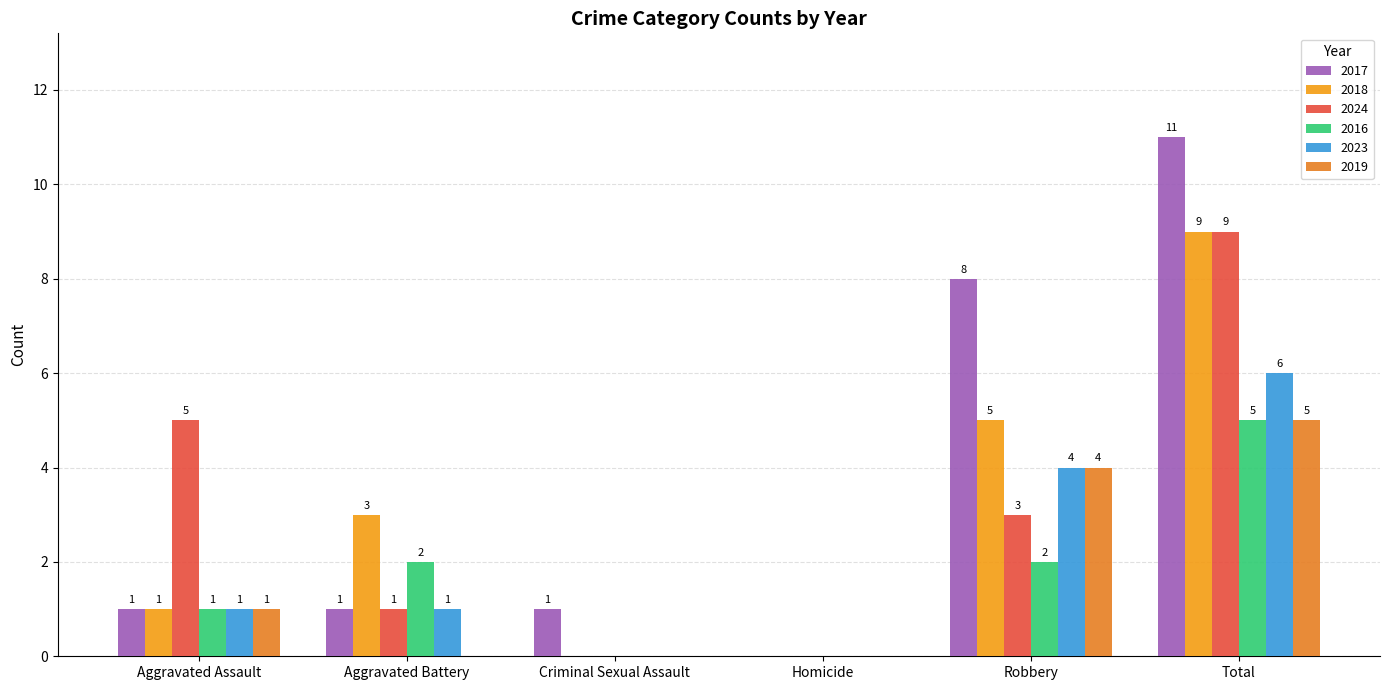

Is the value of 2017 at Criminal Sexual Assault greater than the value of 2016 at Aggravated Battery?

No